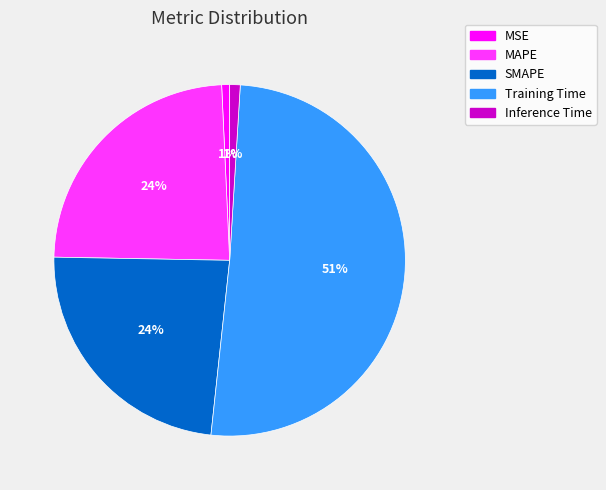

Count the number of slices in the pie.

5